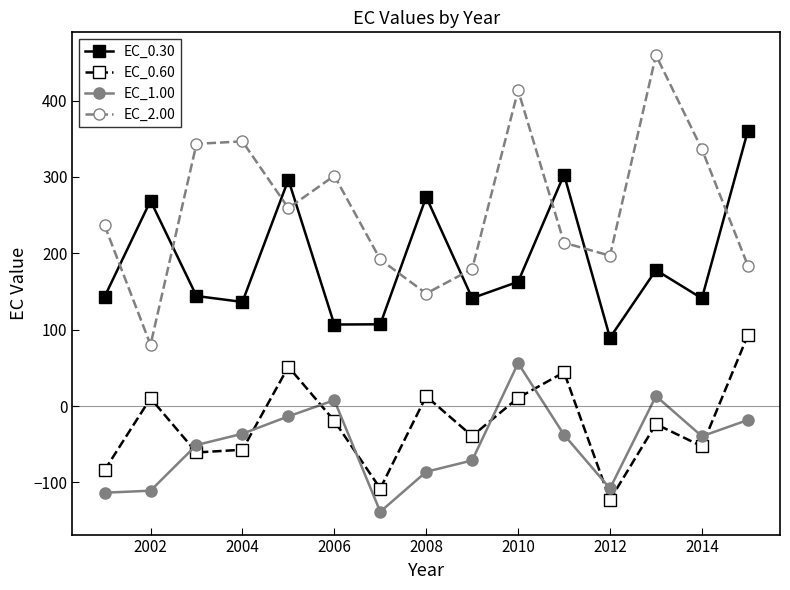

What are all the series names shown in the legend?

EC_0.30, EC_0.60, EC_1.00, EC_2.00